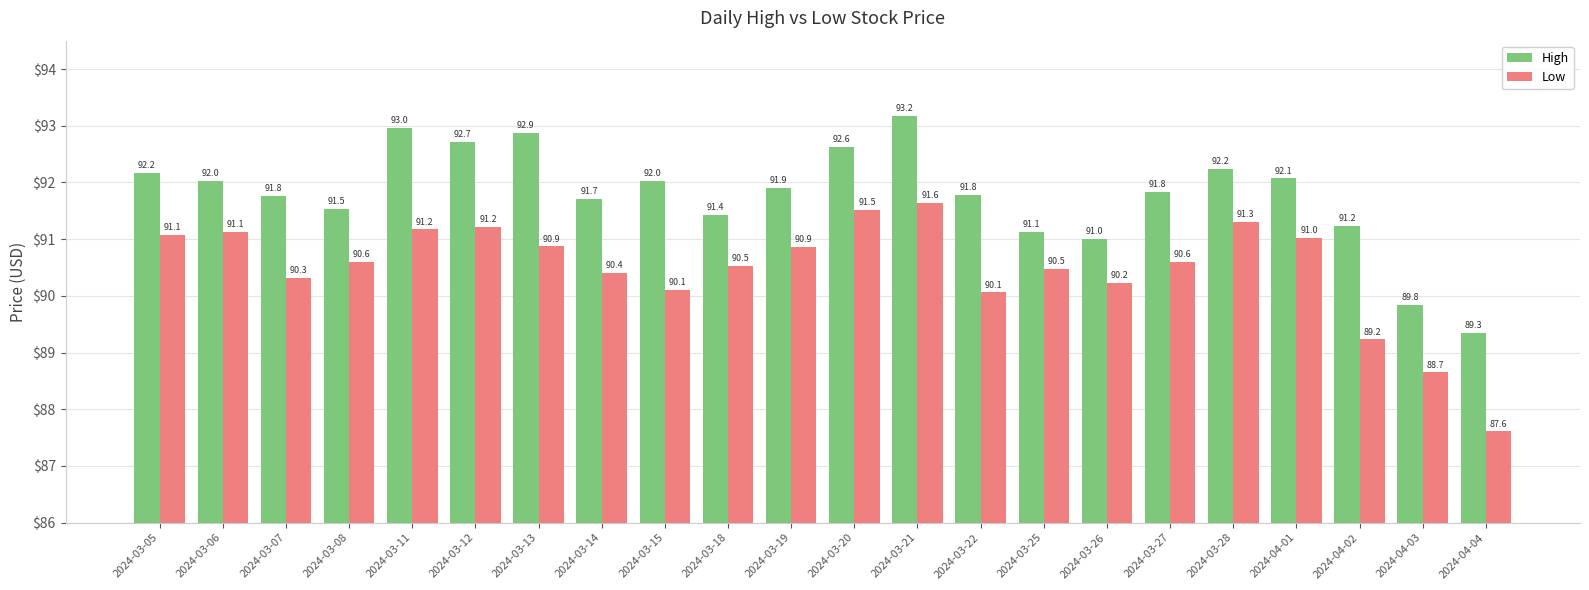

Reading left to right, transcribe all the data shown in this chart.

High: 92.2	92.0	91.8	91.5	93.0	92.7	92.9	91.7	92.0	91.4	91.9	92.6	93.2	91.8	91.1	91.0	91.8	92.2	92.1	91.2	89.8	89.3
Low: 91.1	91.1	90.3	90.6	91.2	91.2	90.9	90.4	90.1	90.5	90.9	91.5	91.6	90.1	90.5	90.2	90.6	91.3	91.0	89.2	88.7	87.6